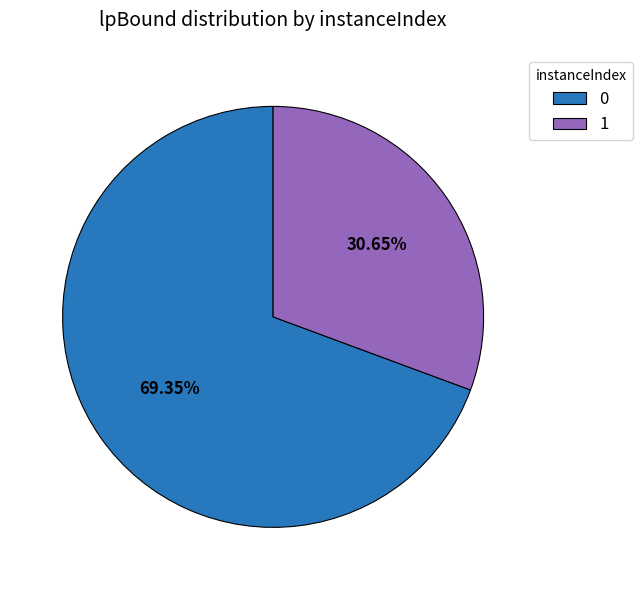

Which slice is the smallest?

1